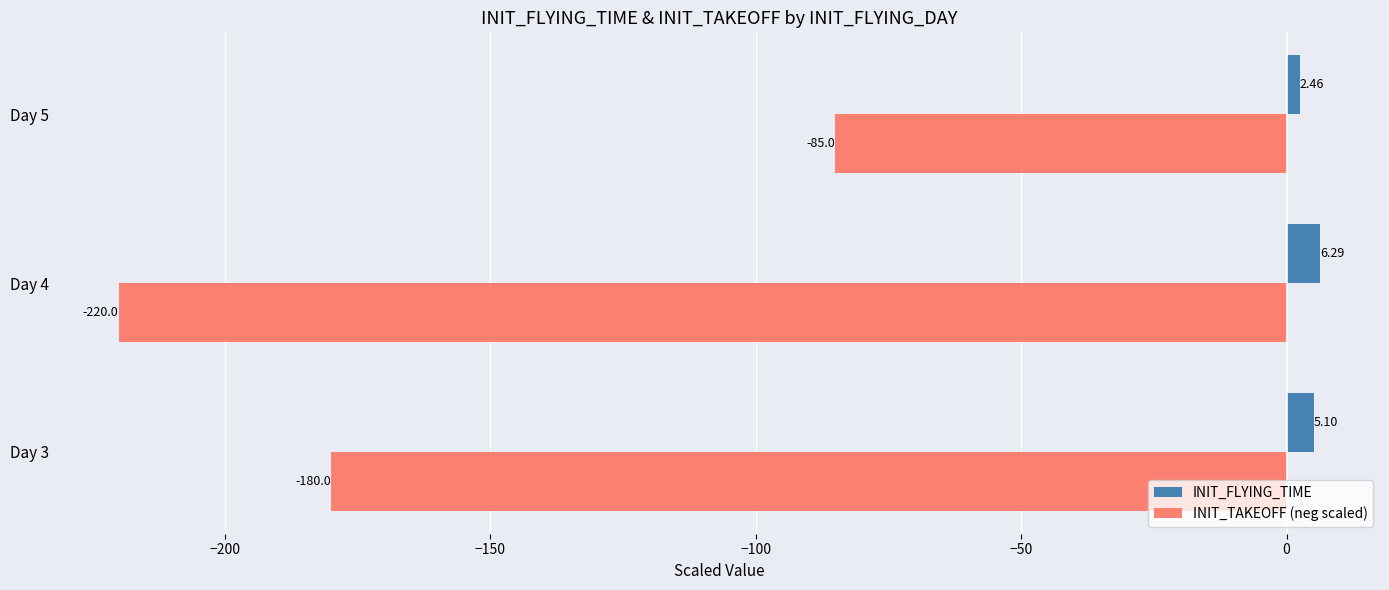

At Day 3, list the series in order from smallest to largest.

INIT_TAKEOFF (neg scaled), INIT_FLYING_TIME